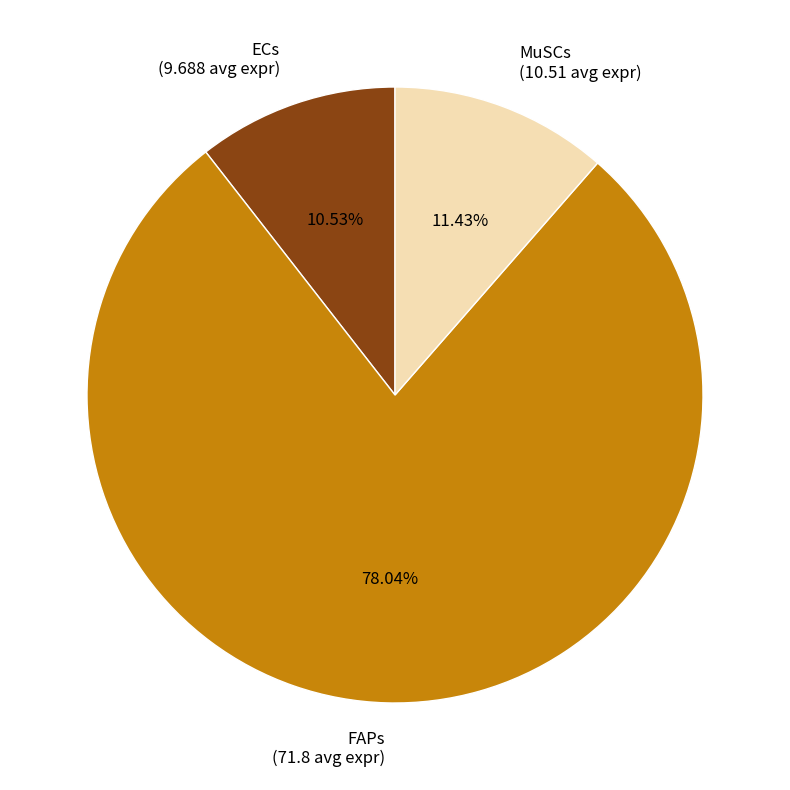

The MuSCs slice represents 11% of the pie. True or false?

True